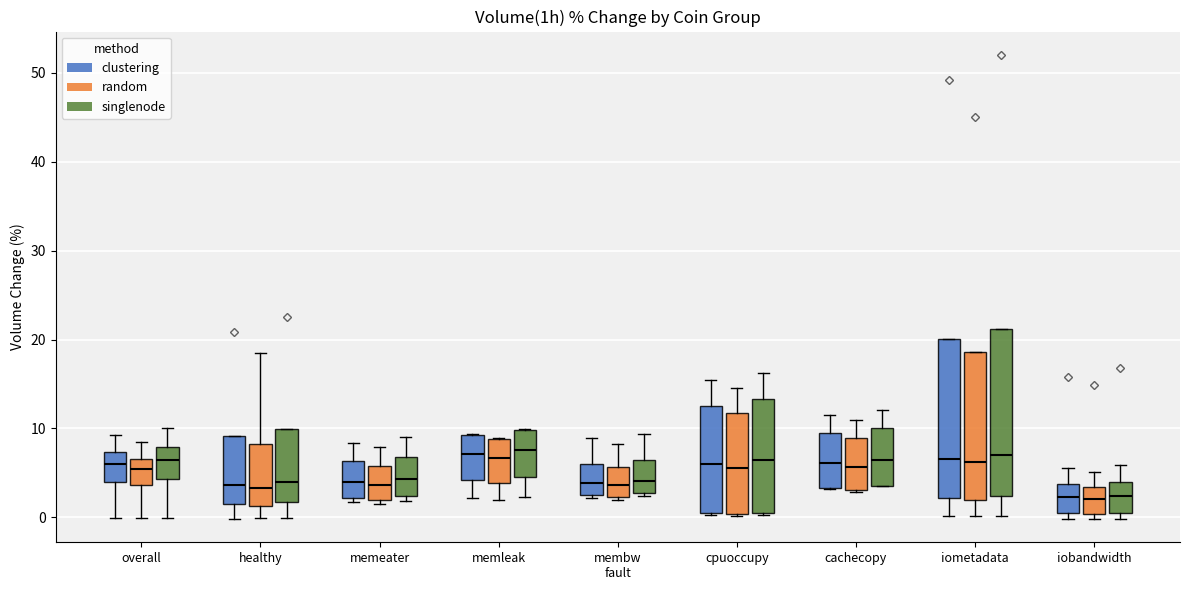

Where does the lower whisker of the box for overall (clustering) end on the y-axis? The values are not printed on the chart, so give them approximately, as read against the axis.

0